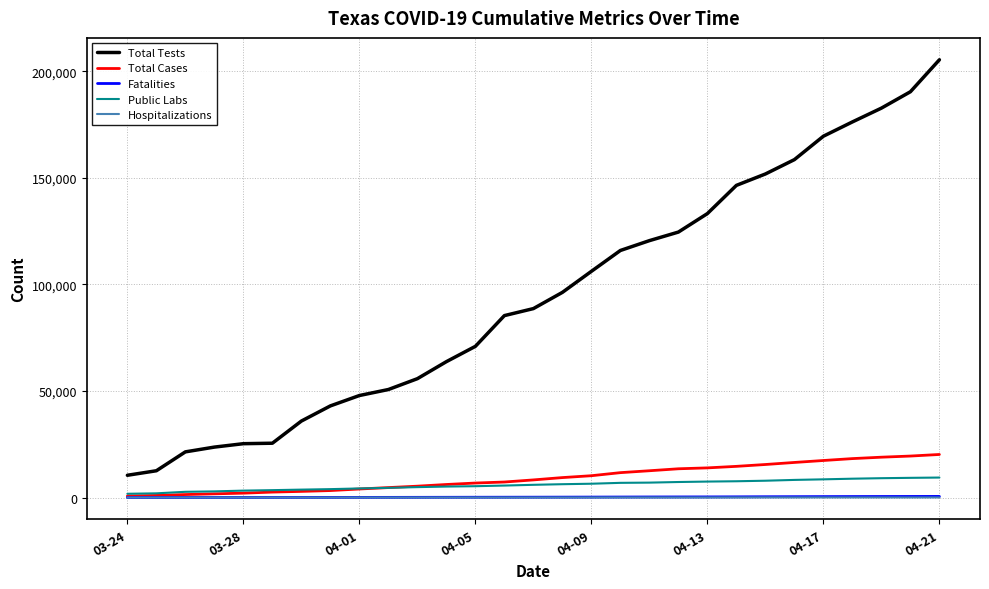

What is the highest value of the Public Labs series?

9369